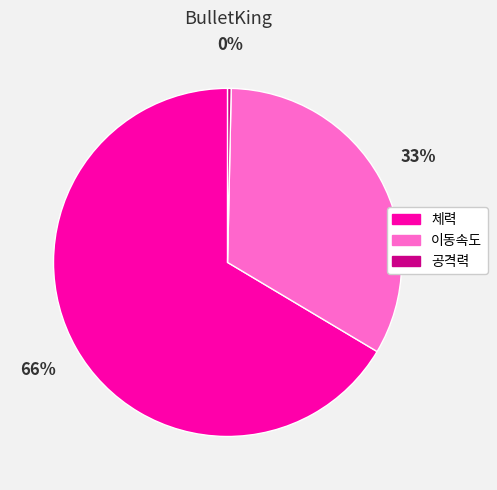

Combined, do 이동속도 and 공격력 account for over 50%?

No